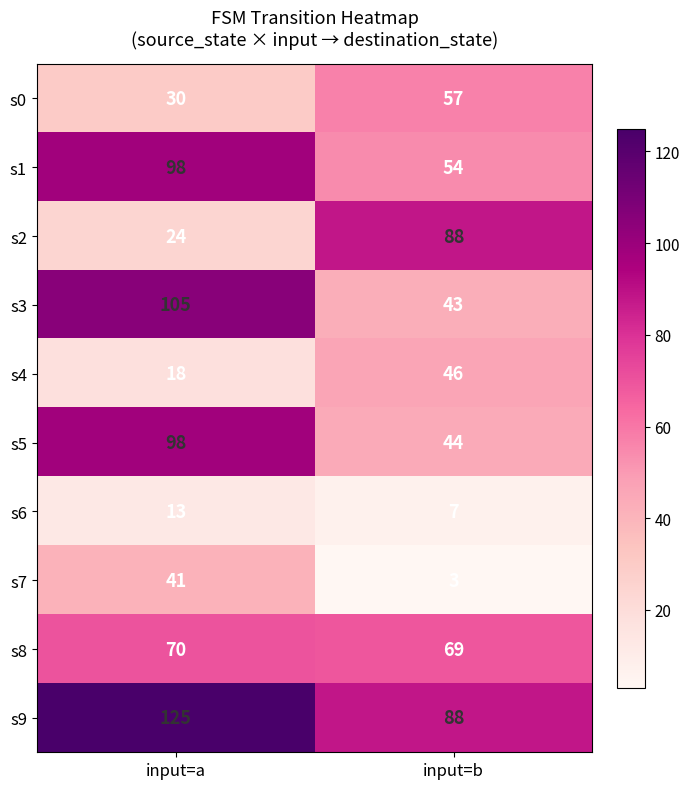

Reading right to left, extract all data points from this chart.

s0: input=b=57	input=a=30
s1: input=b=54	input=a=98
s2: input=b=88	input=a=24
s3: input=b=43	input=a=105
s4: input=b=46	input=a=18
s5: input=b=44	input=a=98
s6: input=b=7	input=a=13
s7: input=b=3	input=a=41
s8: input=b=69	input=a=70
s9: input=b=88	input=a=125